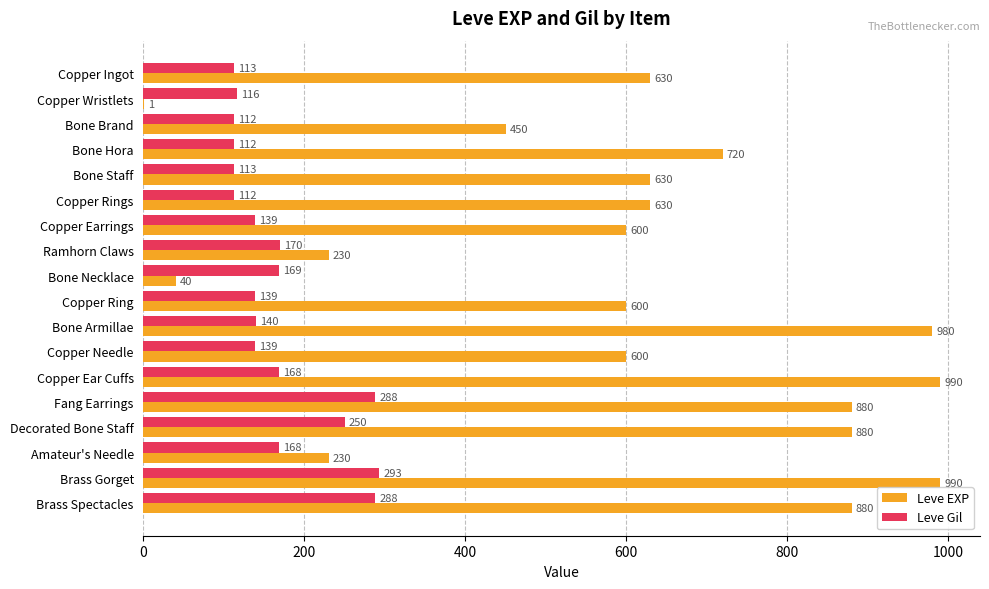

What is the sum of the Leve Gil values at Fang Earrings and Decorated Bone Staff?

538